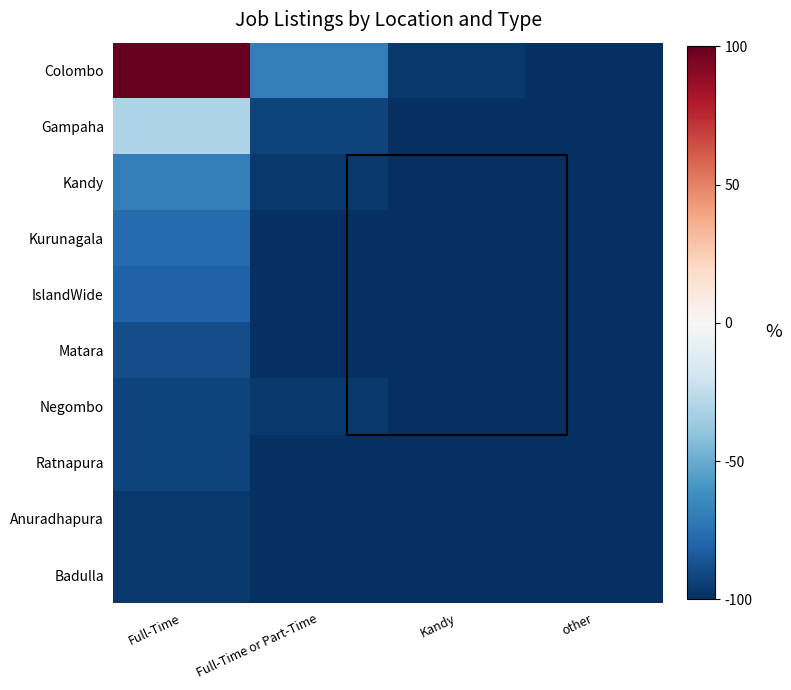

Rank the series by their maximum value, from highest to lowest.

Colombo, Gampaha, Kandy, Kurunagala, IslandWide, Matara, Negombo, Ratnapura, Anuradhapura, Badulla